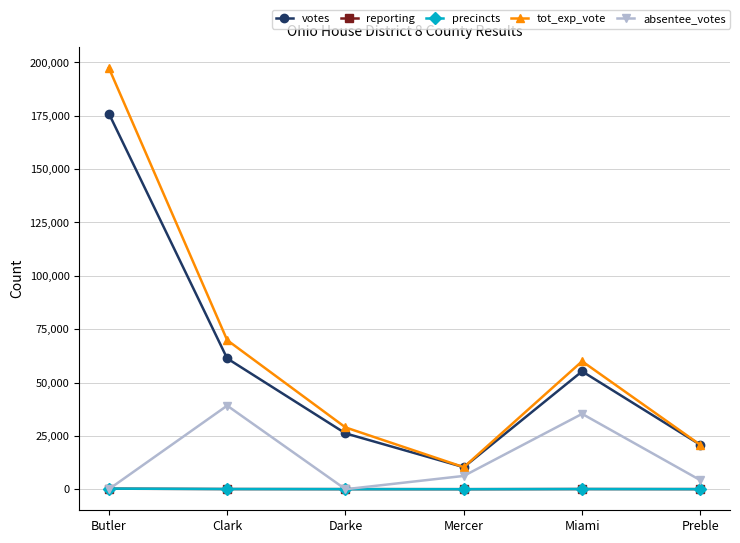

What is the value of the precincts point at the 3rd from the left?

43